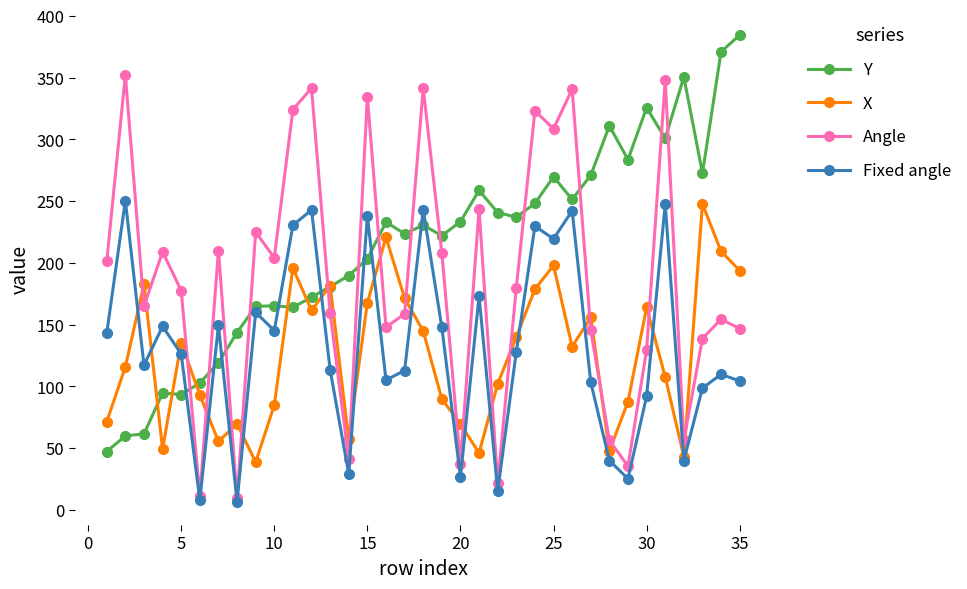

What is the lowest value of the Y series?

47.3